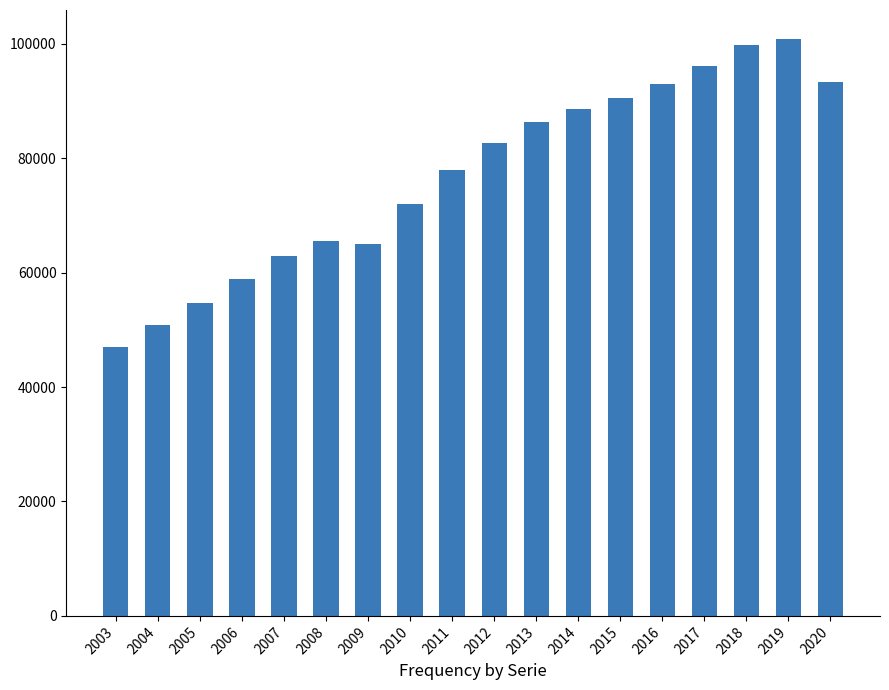

What is the maximum value shown in the chart?

100876